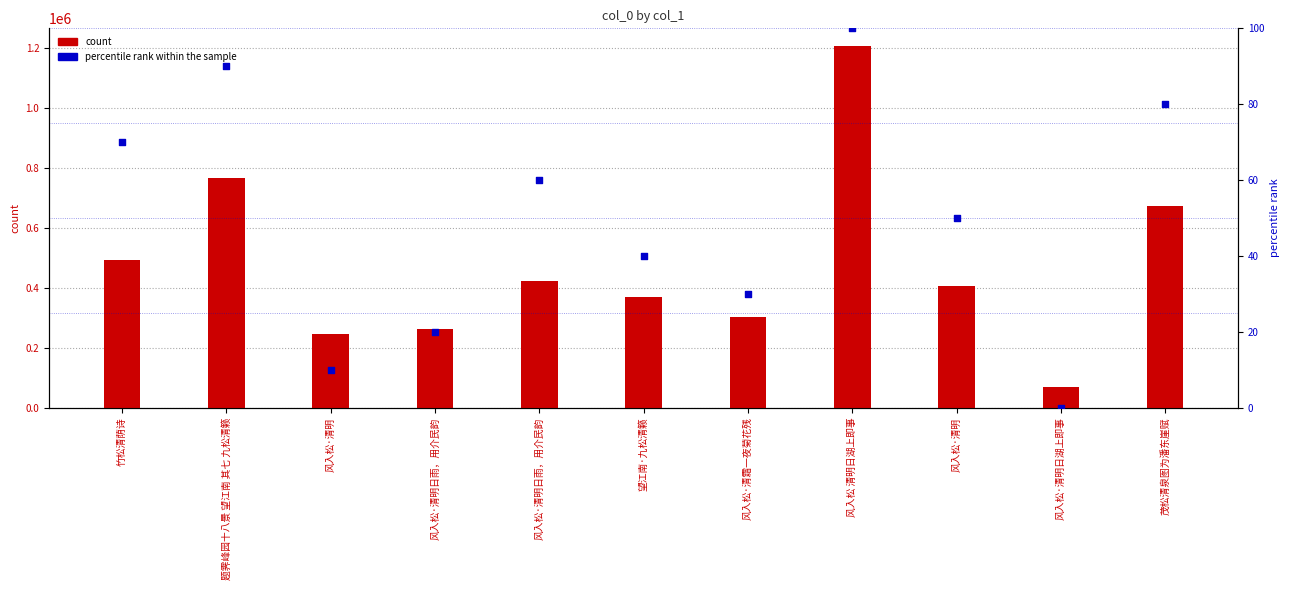

Is the value of count at 风入松 清明日湖上即事 greater than the value of percentile rank within the sample at 风入松·清霜一夜菊花残?

Yes